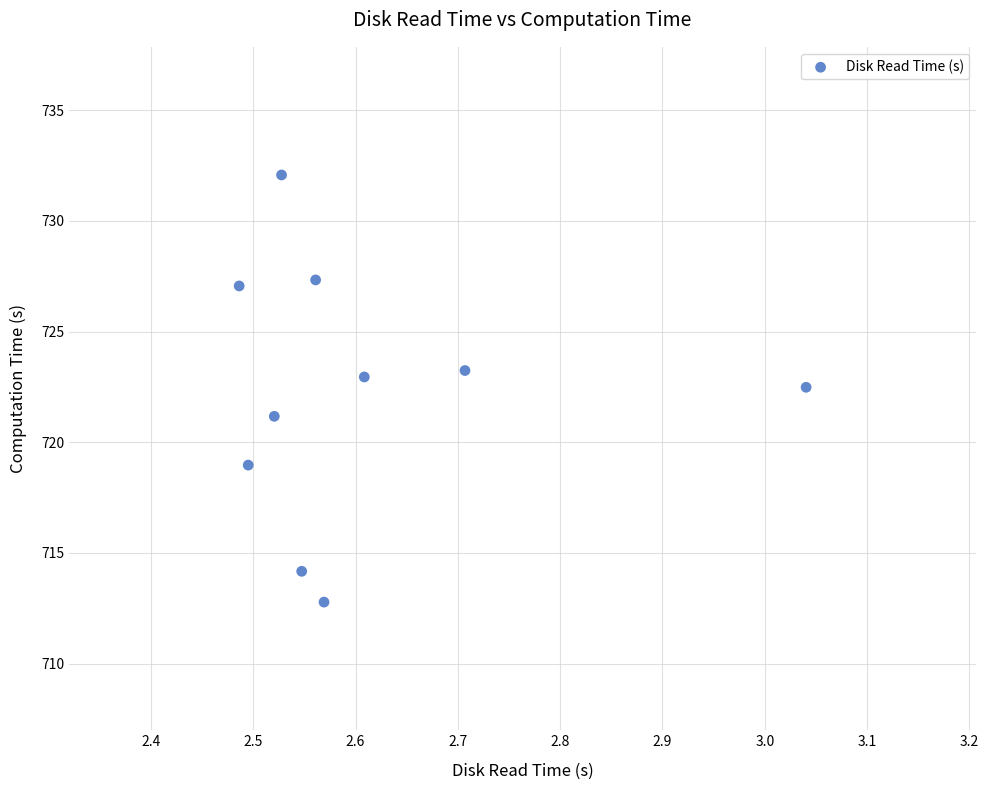

What Y value in the scatter plot is closest to 722?

722.5